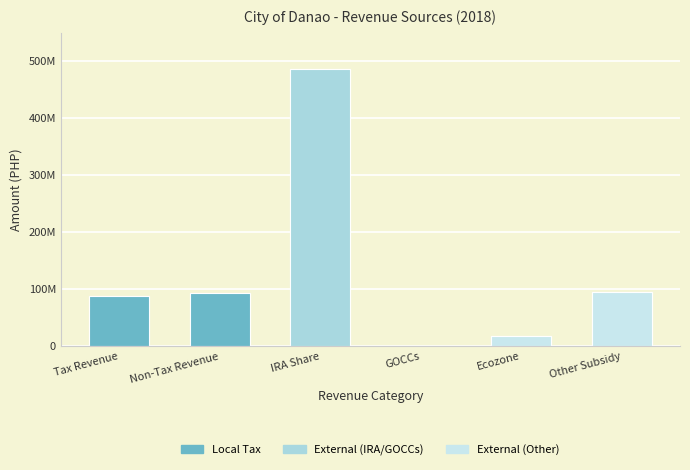

What are all the series names shown in the legend?

Local Tax, External (IRA/GOCCs), External (Other)